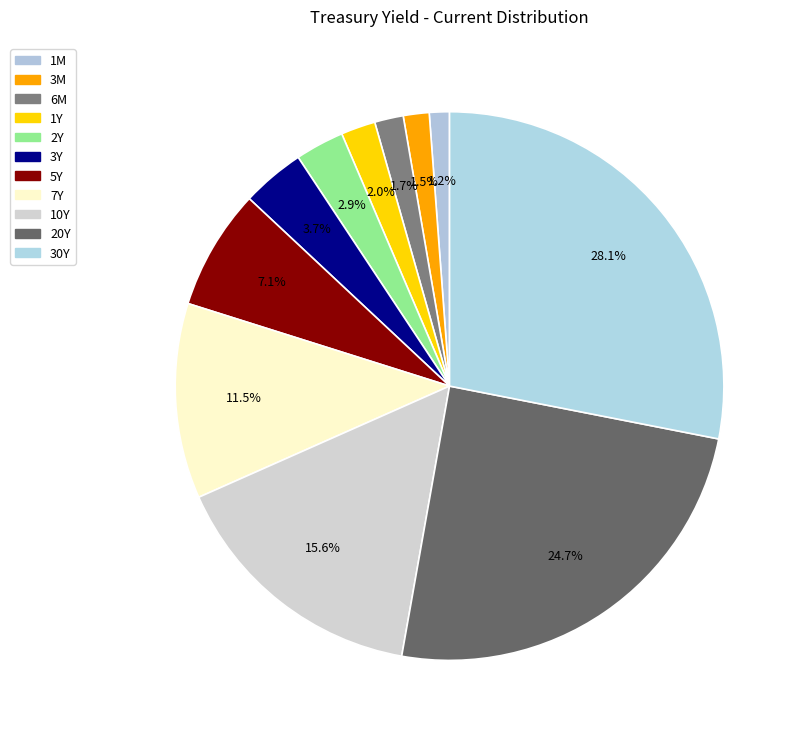

Does any single category account for the majority?

No